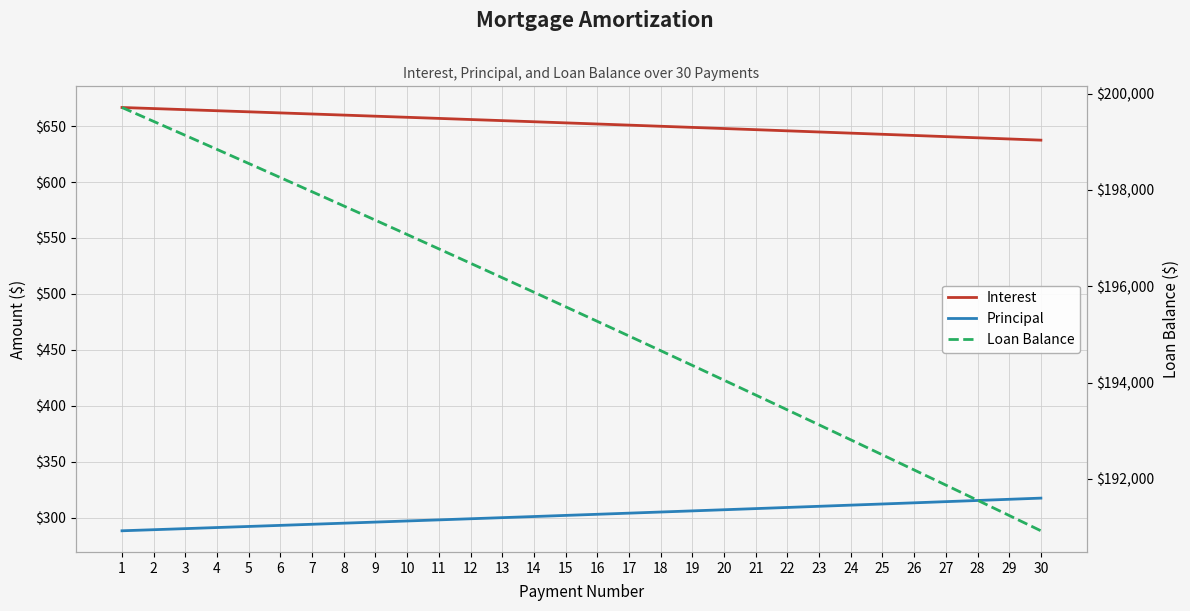

Reading left to right, list all the values displayed in this chart.

Interest: 1=666.7	2=665.7	3=664.7	4=663.8	5=662.8	6=661.8	7=660.9	8=659.9	9=658.9	10=657.9	11=656.9	12=655.9	13=654.9	14=653.9	15=652.9	16=651.9	17=650.9	18=649.9	19=648.9	20=647.9	21=646.8	22=645.8	23=644.8	24=643.7	25=642.7	26=641.7	27=640.6	28=639.6	29=638.5	30=637.5
Principal: 1=288.2	2=289.1	3=290.1	4=291.1	5=292.0	6=293.0	7=294.0	8=295.0	9=295.9	10=296.9	11=297.9	12=298.9	13=299.9	14=300.9	15=301.9	16=302.9	17=303.9	18=304.9	19=305.9	20=307.0	21=308.0	22=309.0	23=310.1	24=311.1	25=312.1	26=313.2	27=314.2	28=315.2	29=316.3	30=317.4
Loan Balance: 1=199711.8	2=199422.7	3=199132.6	4=198841.6	5=198549.5	6=198256.5	7=197962.6	8=197667.6	9=197371.7	10=197074.8	11=196776.8	12=196477.9	13=196178.0	14=195877.1	15=195575.2	16=195272.3	17=194968.4	18=194663.4	19=194357.5	20=194050.5	21=193742.5	22=193433.5	23=193123.5	24=192812.4	25=192500.2	26=192187.1	27=191872.9	28=191557.6	29=191241.3	30=190924.0